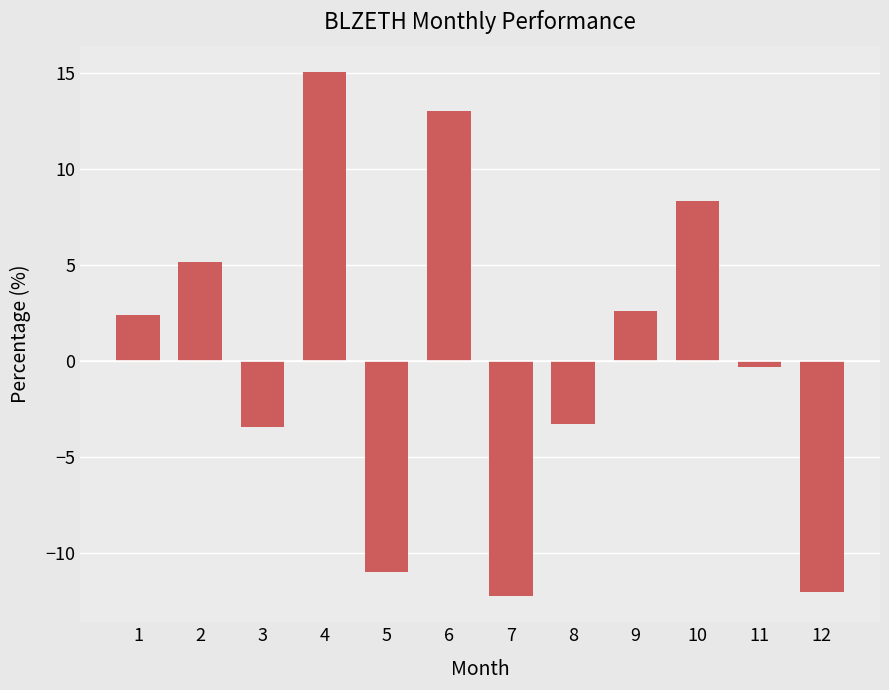

Does the chart contain any negative values?

Yes